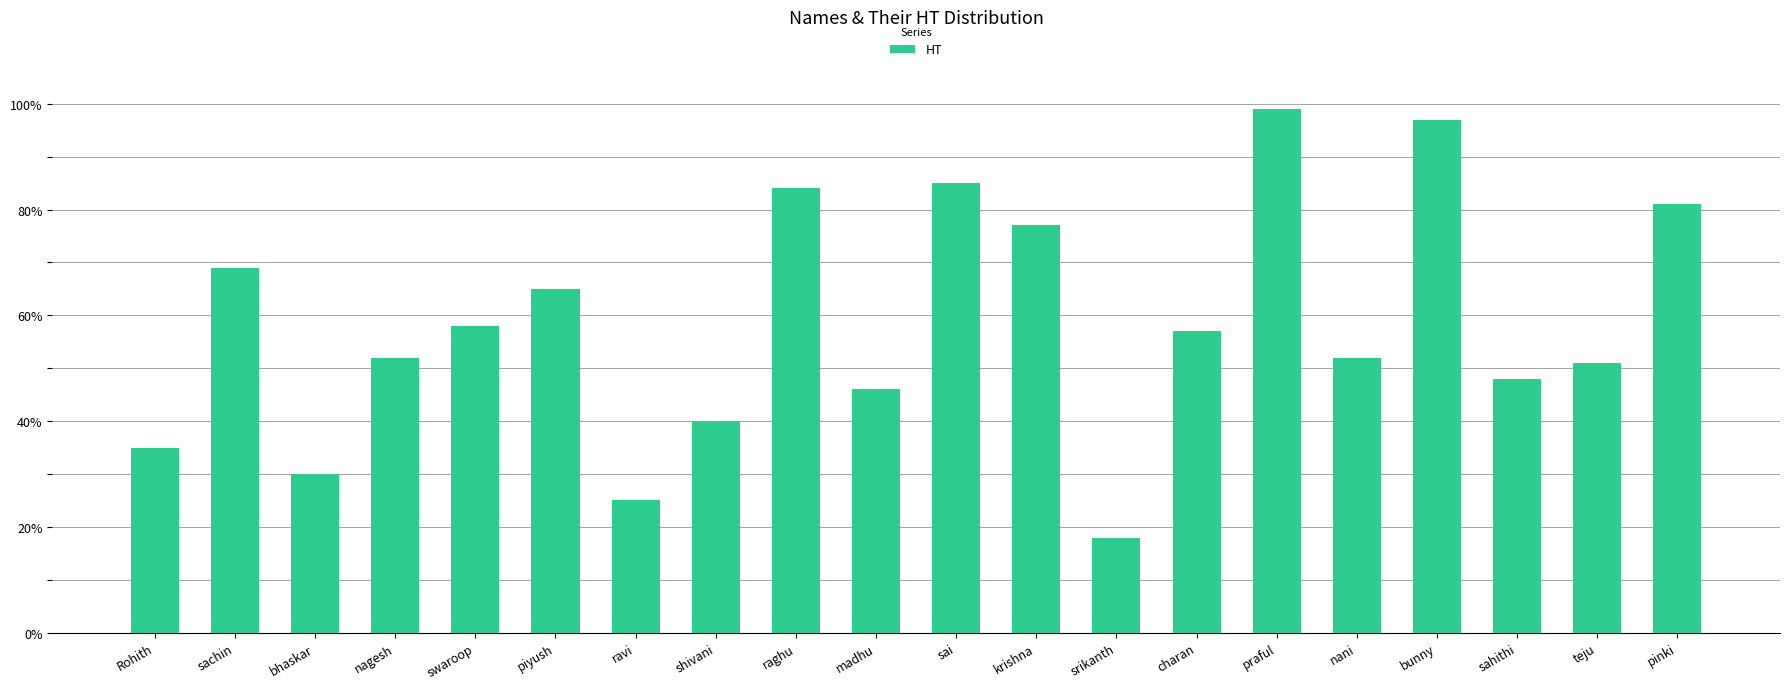

Which category has the lowest value across all series?

srikanth